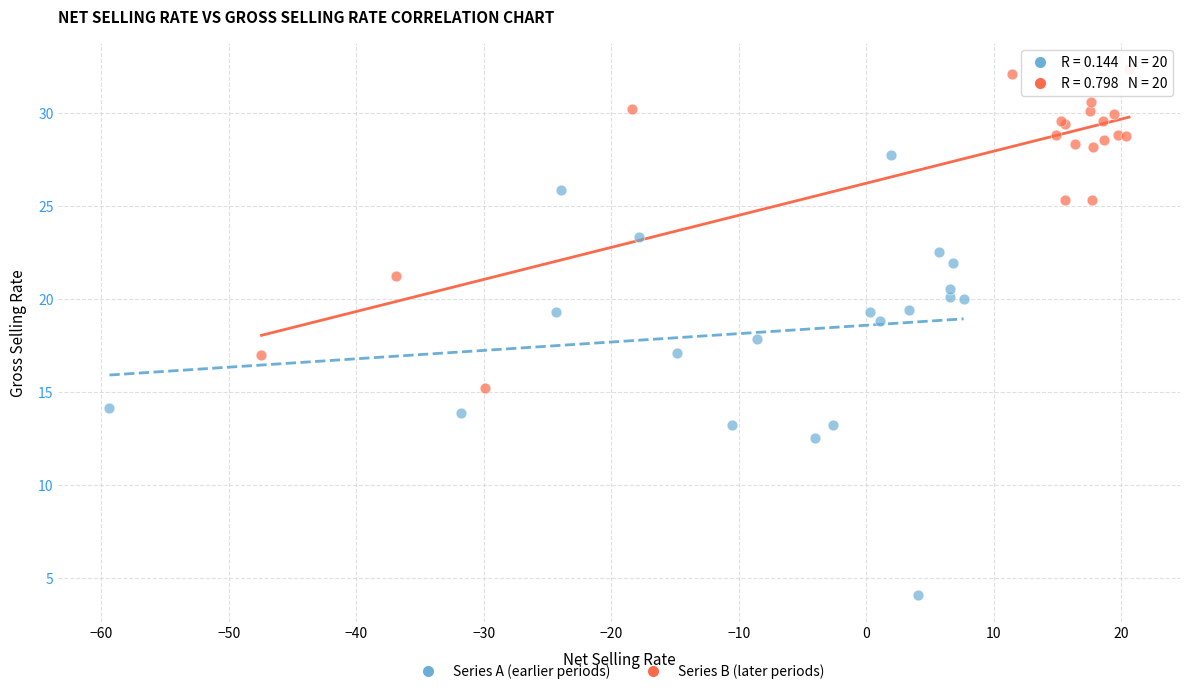

Which series has the largest Y range (max minus min)?

Series A (earlier periods)